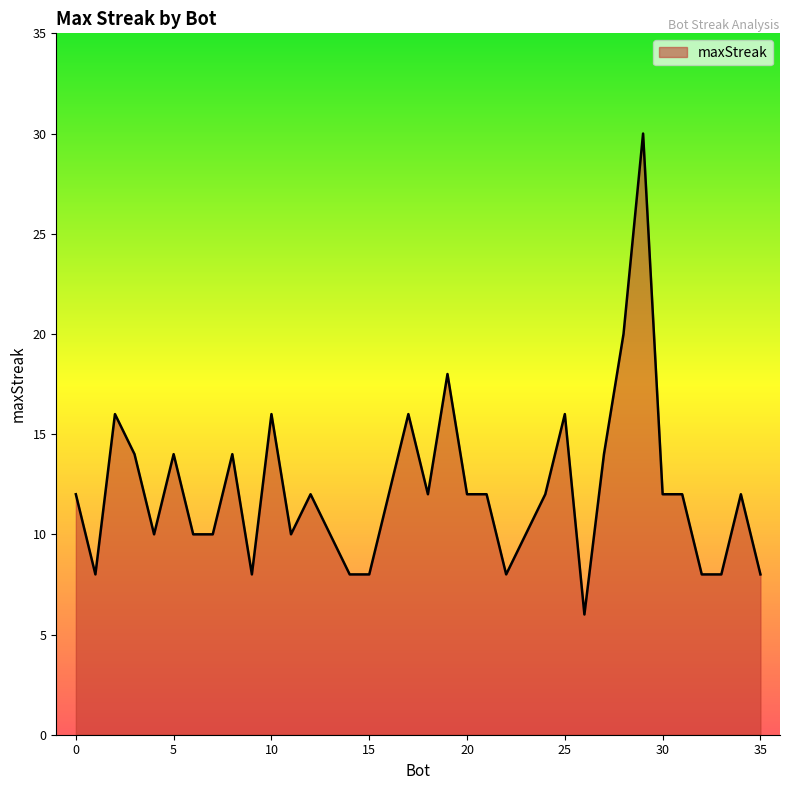

What is the difference between the second highest and minimum values?

14